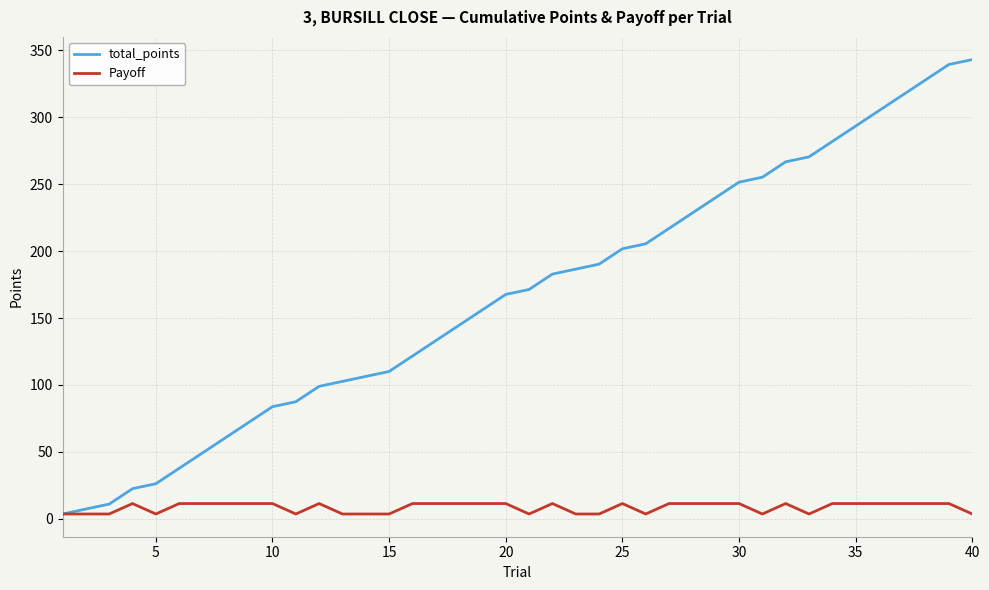

Which series has the largest total across all categories?

total_points